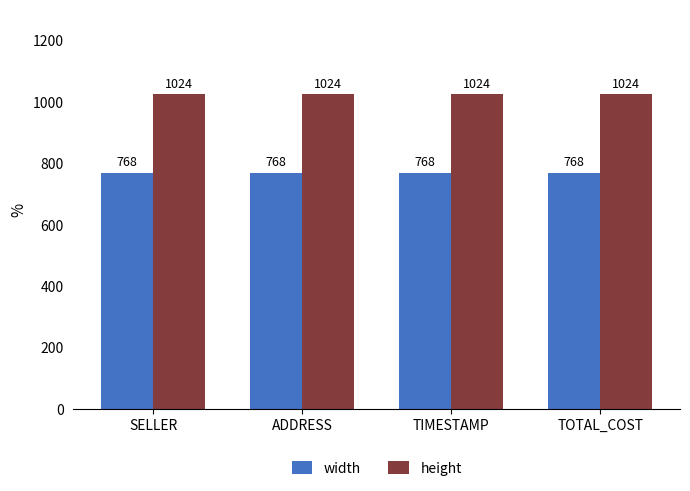

List the series in order of their peak value, highest first.

height, width